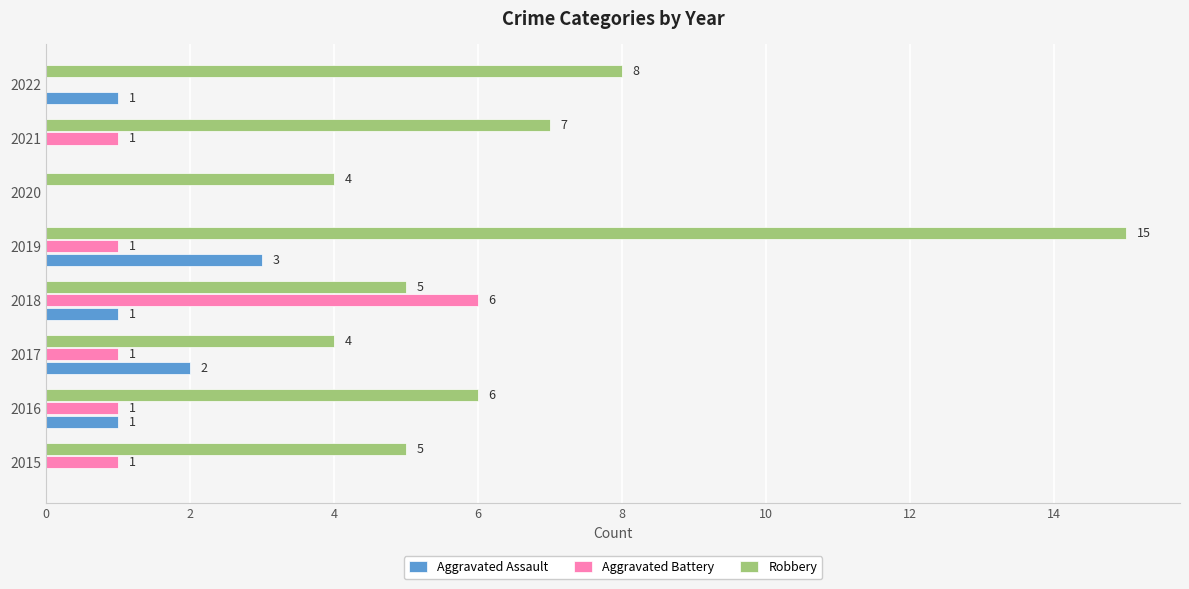

What is the maximum value shown in the chart?

15